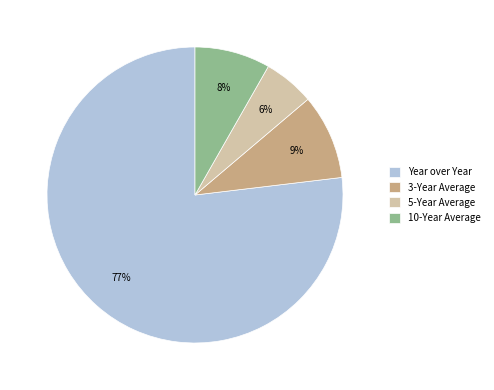

To the nearest percent, what percentage of the pie is 10-Year Average?

8%